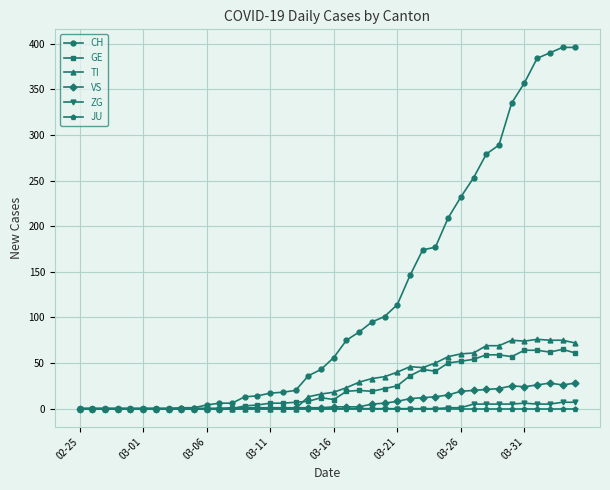

Which series has the largest total across all categories?

CH